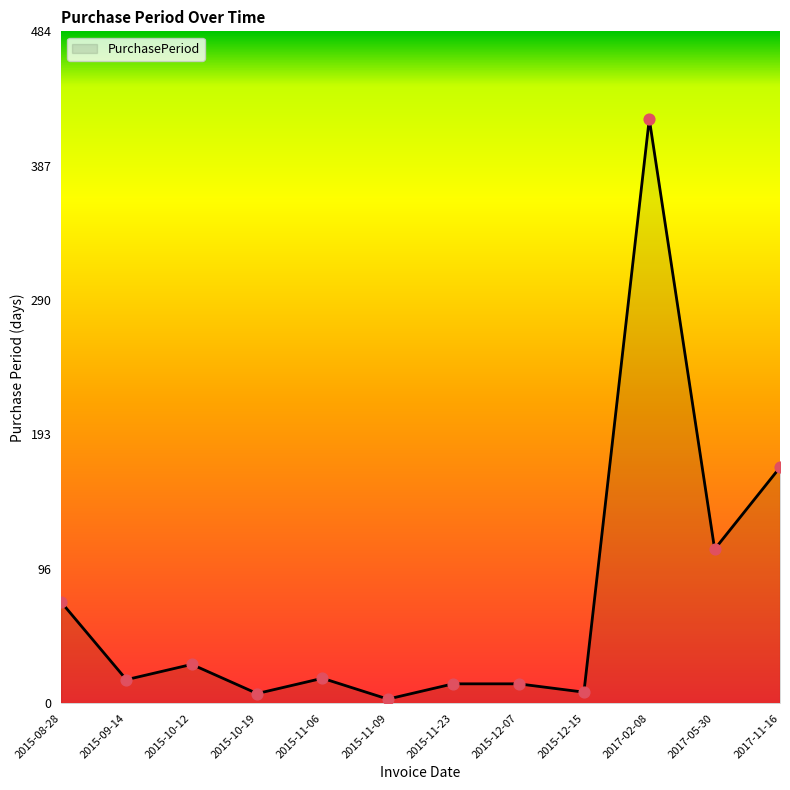

Which has a higher value, 2015-12-15 or 2015-11-09?

2015-12-15